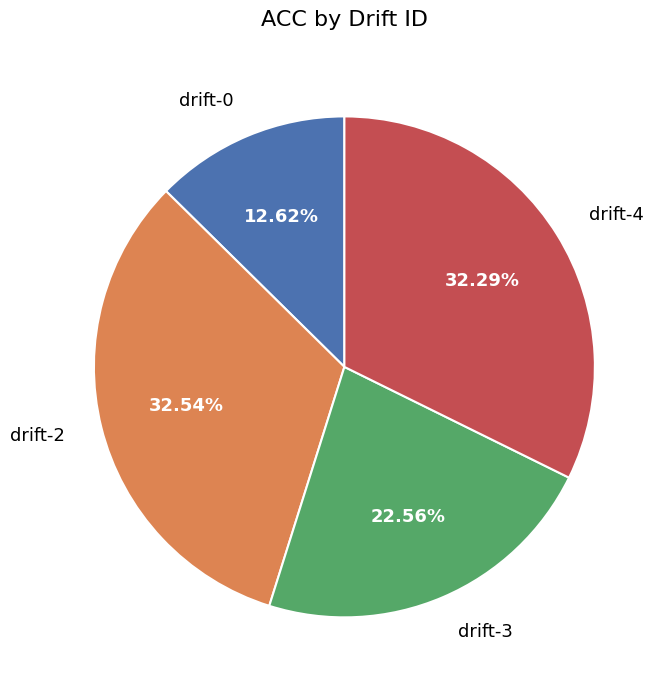

Combined, do drift-2 and drift-3 account for over 50%?

Yes